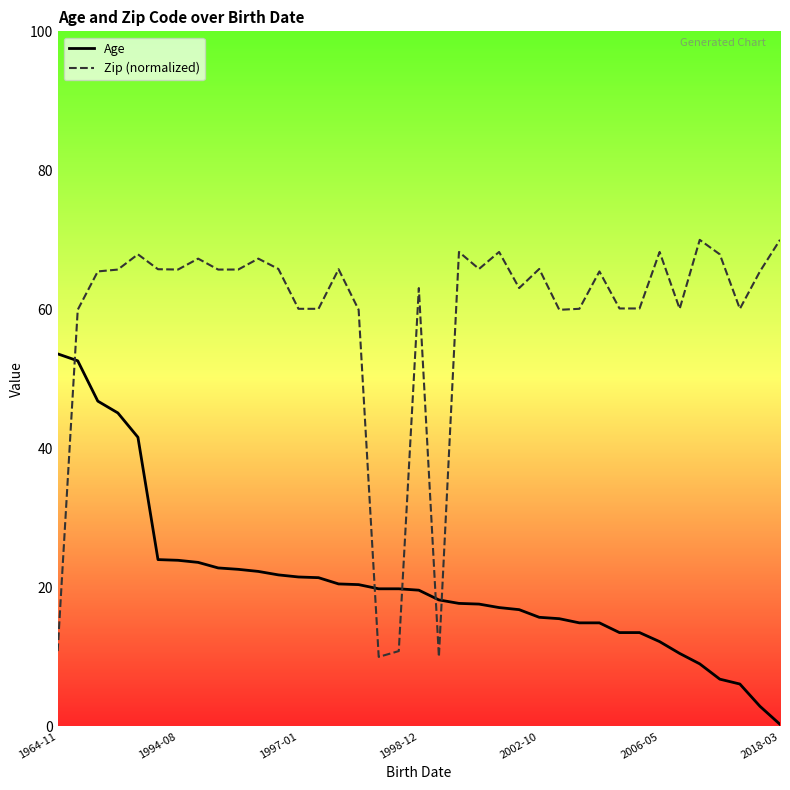

List the series in order of their overall mean, highest first.

Zip (normalized), Age